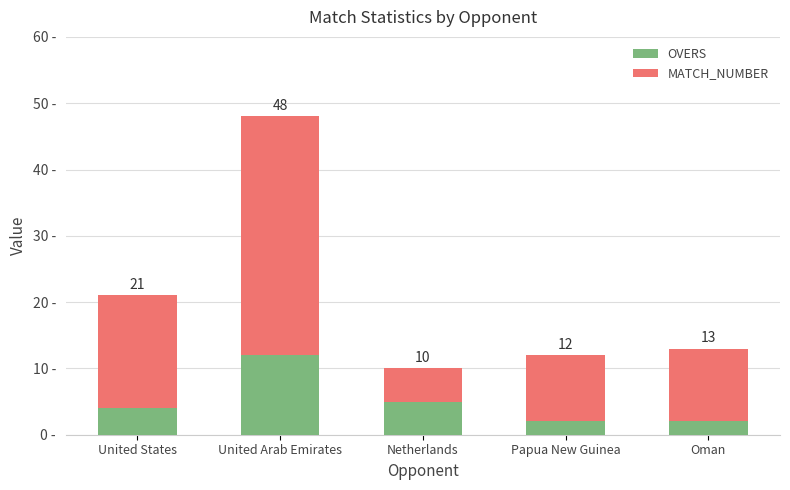

Which series has the widest spread of values?

MATCH_NUMBER